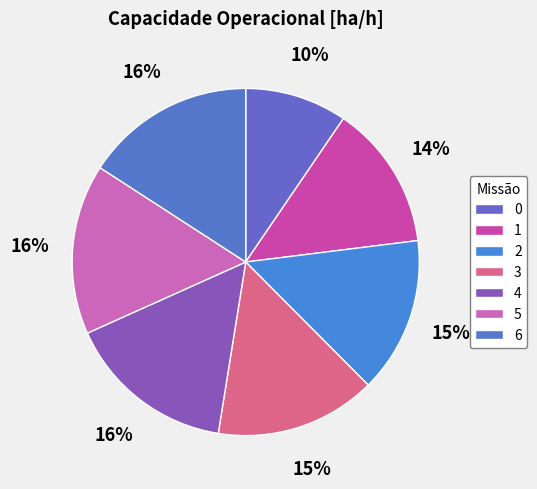

Count the number of slices in the pie.

7